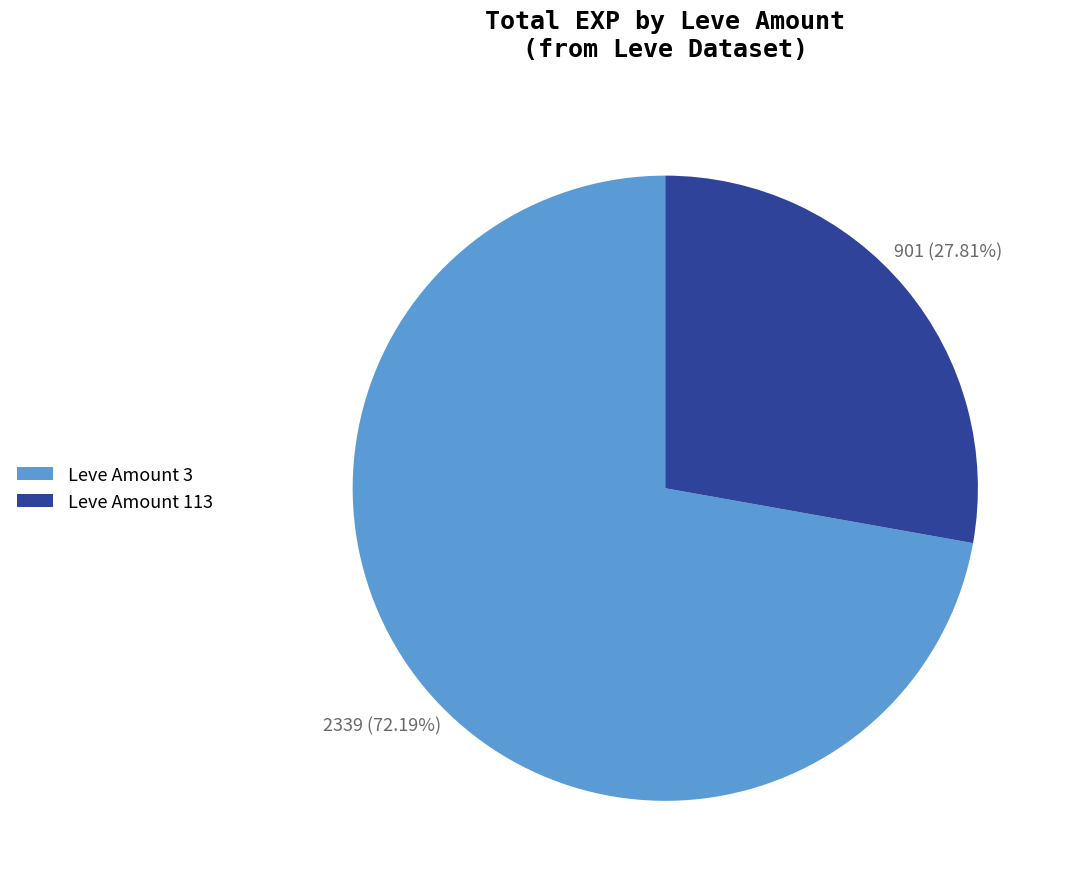

How many segments does this pie chart have?

2